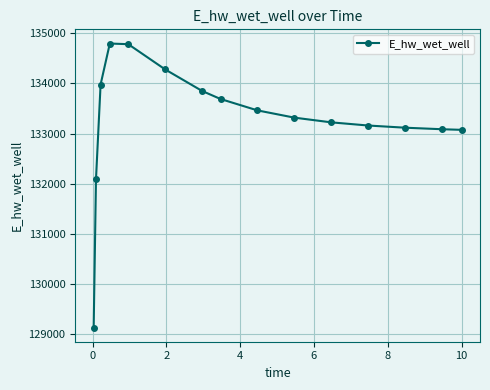

What is the maximum value shown in the chart?

134794.1